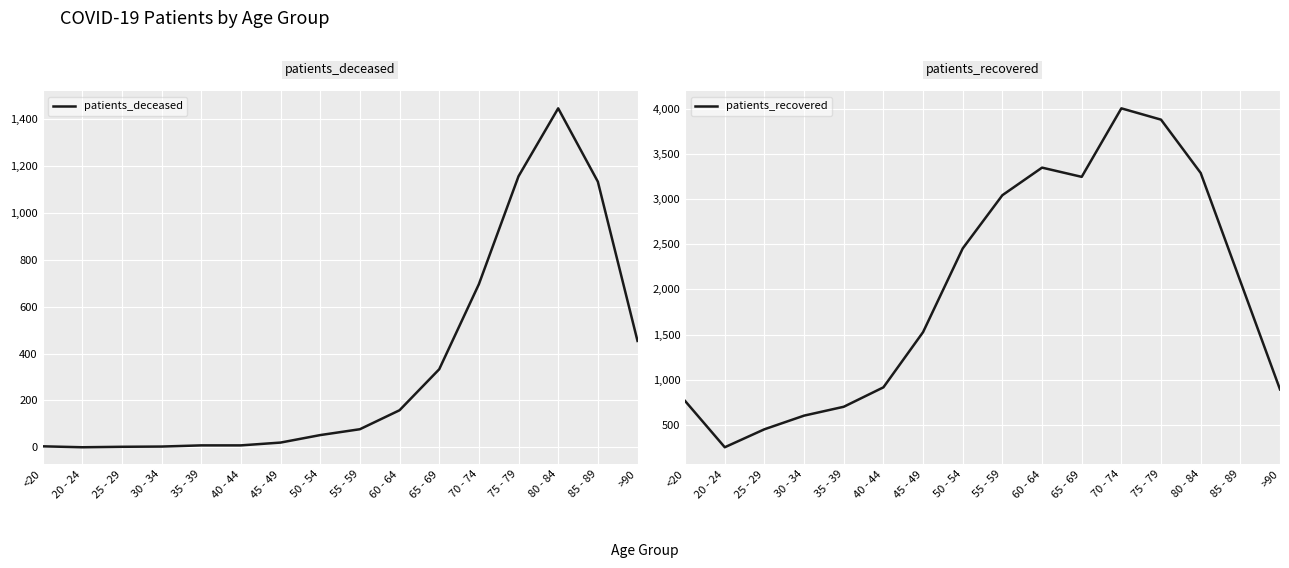

What is the label of the 8th point from the right?

55 - 59